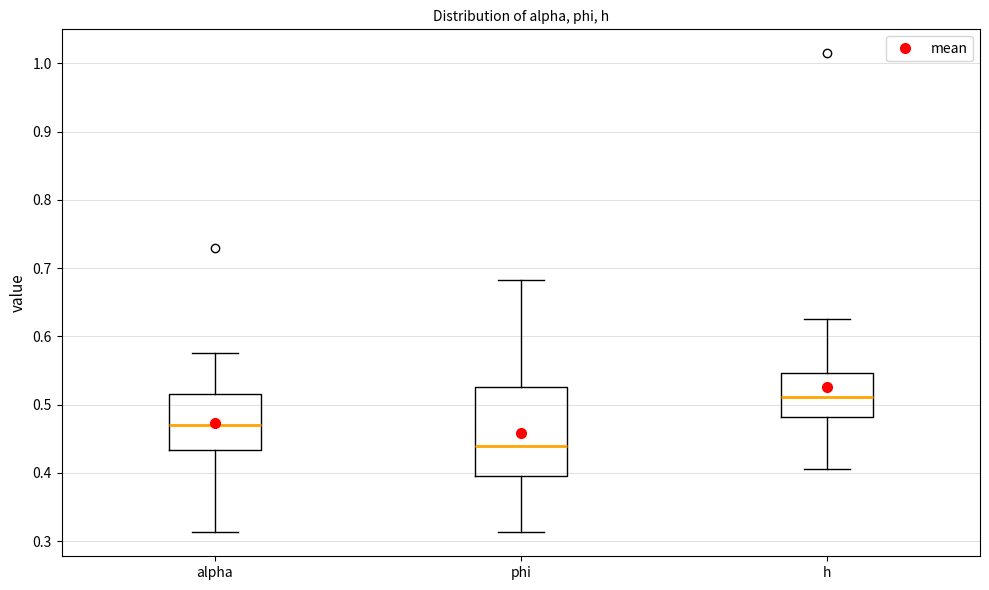

Where is the upper edge of the box for alpha on the y-axis? The values are not printed on the chart, so give them approximately, as read against the axis.

0.52